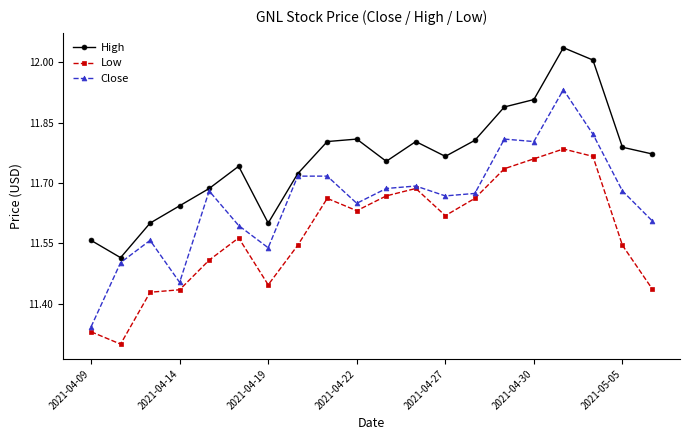

In High, how many points are lower than both neighbors (excluding endpoints)?

4